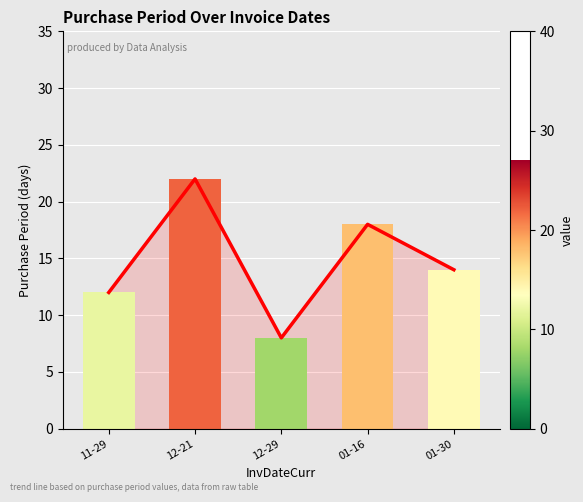

What is the difference between the values at 12-29 and 01-16?

10